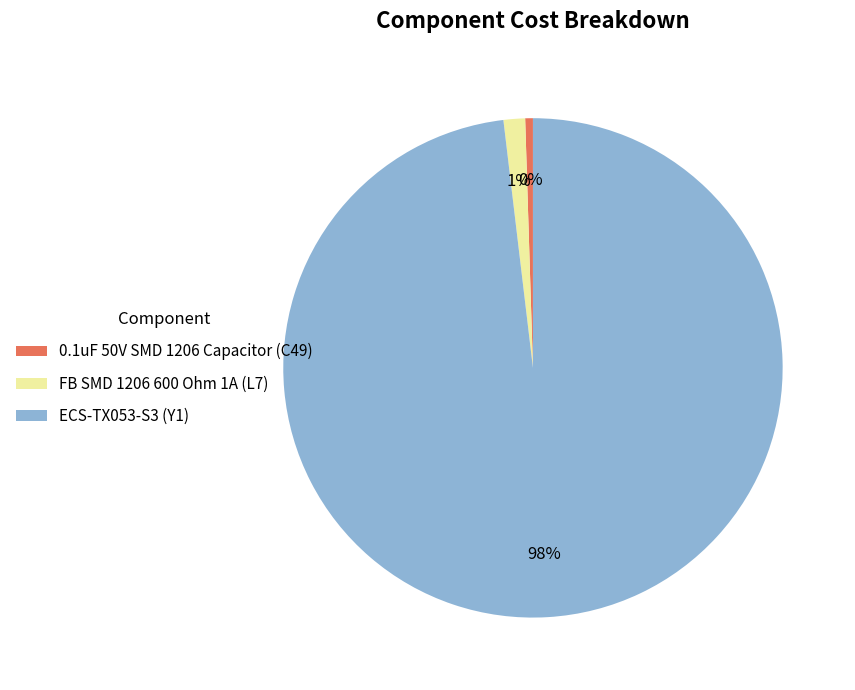

Count the number of slices in the pie.

3